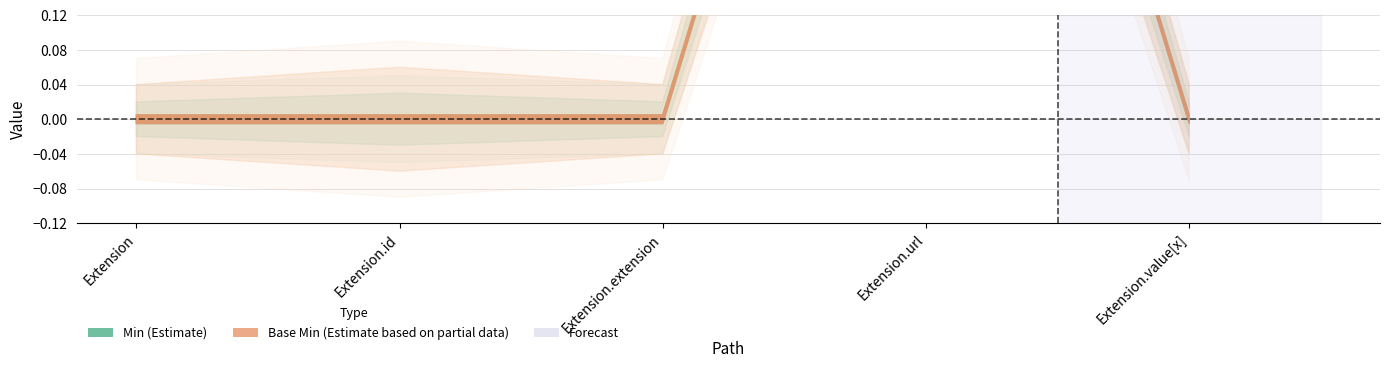

At Extension.id, list the series in order from smallest to largest.

Min, Base Min